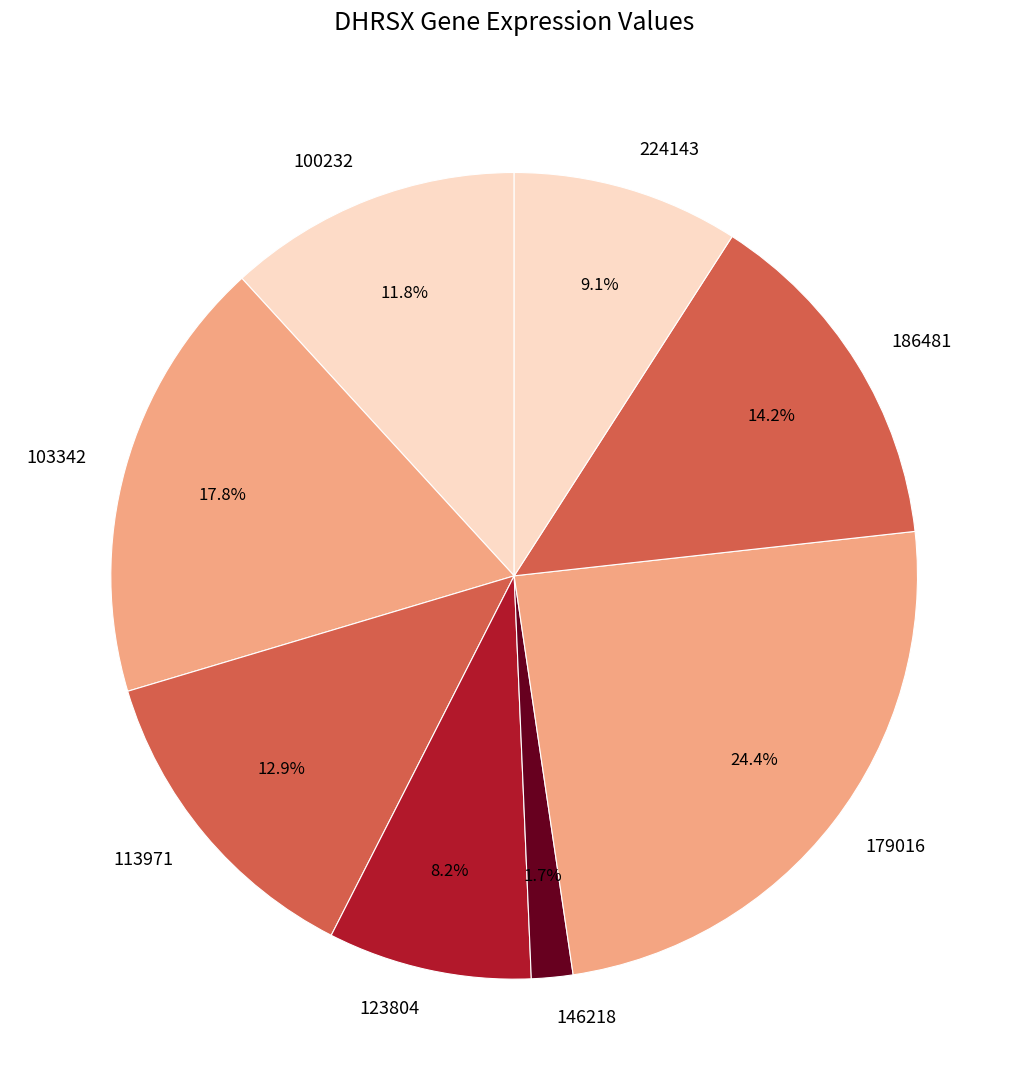

Does 123804 represent more than half of the total?

No